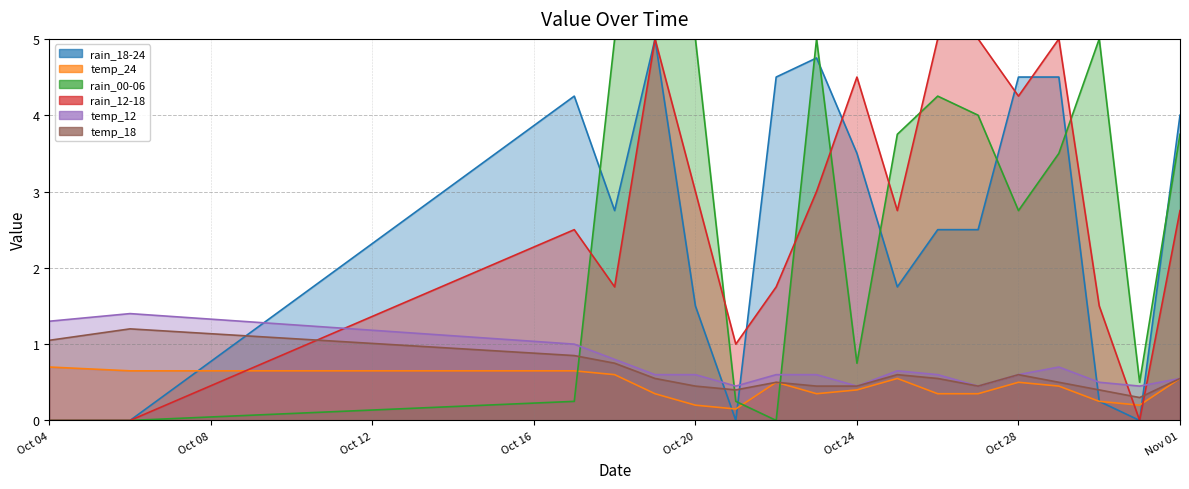

How many values in rain_12-18 are above zero?

15